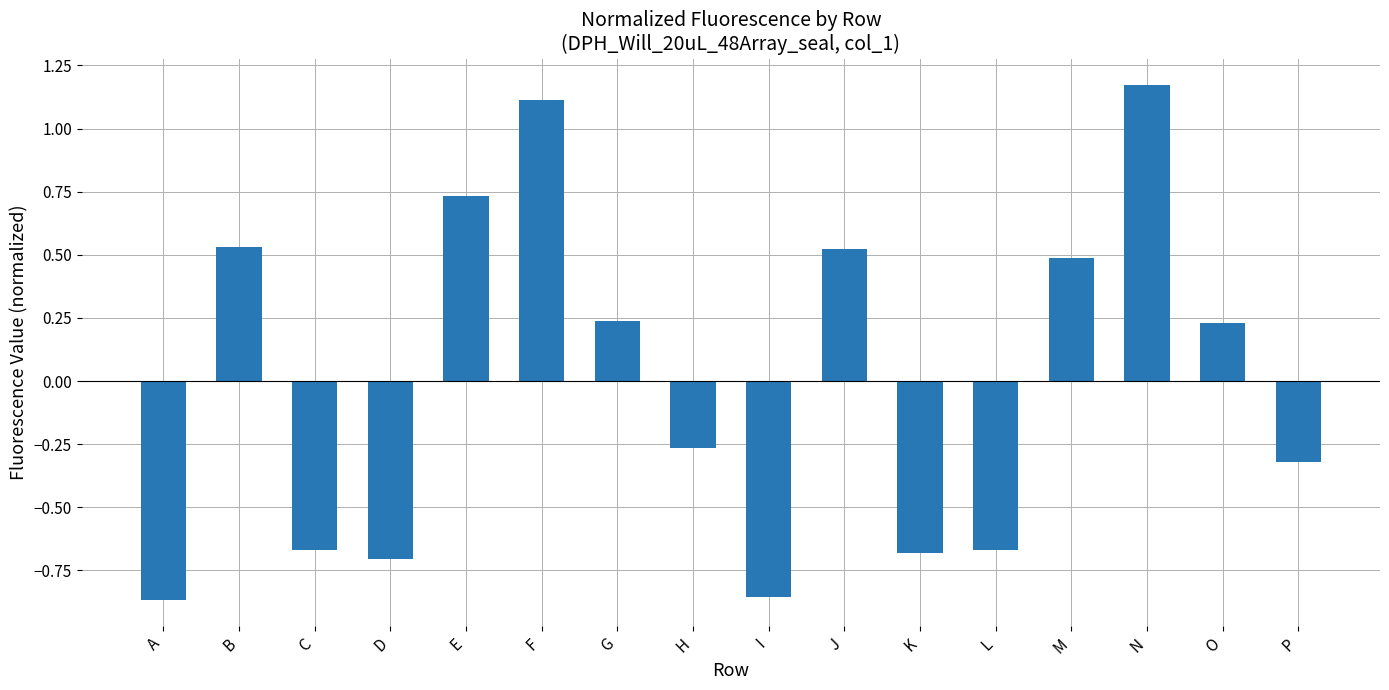

What is the change in value from A to B?

+1.4